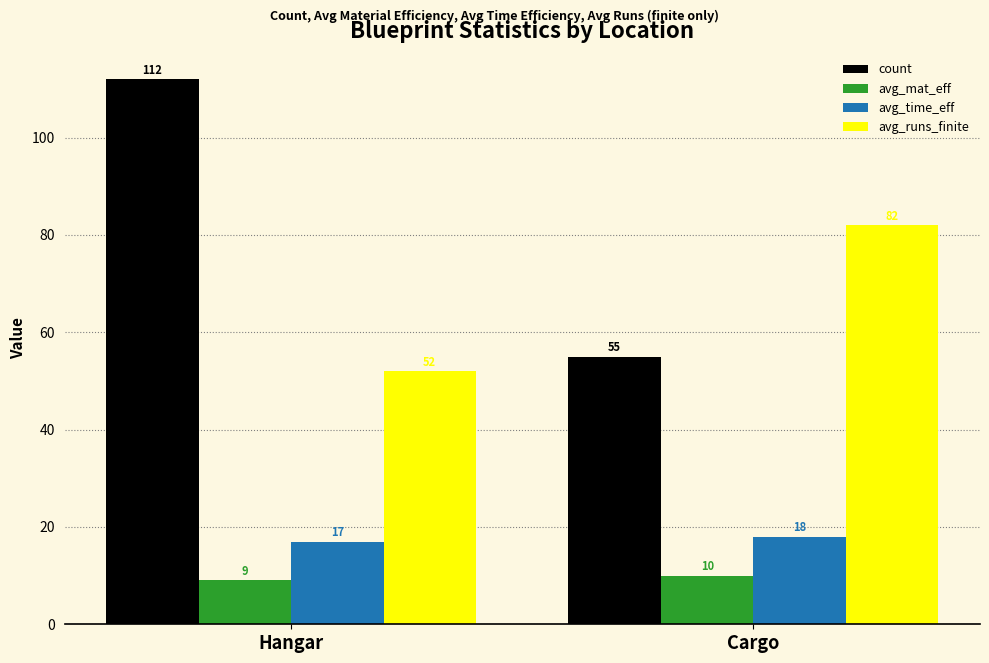

What is the label of the 1st bar from the right?

Cargo